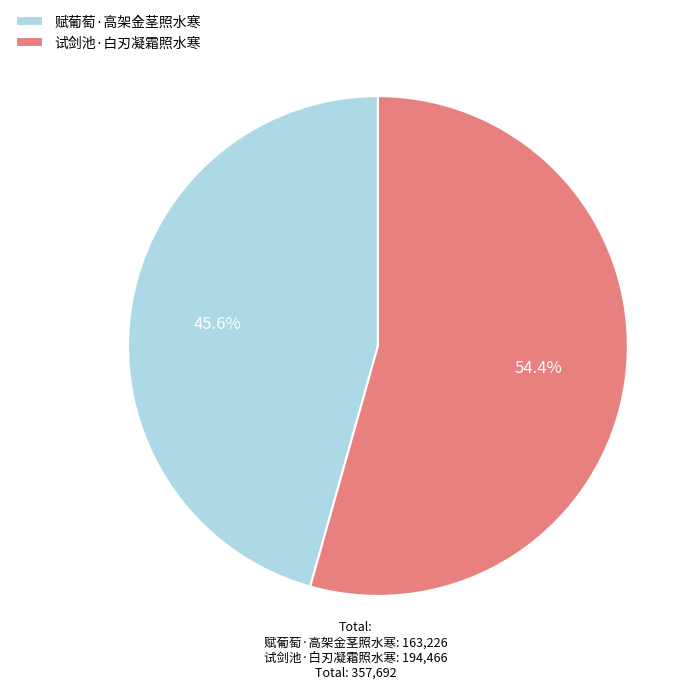

Does 赋葡萄·高架金茎照水寒 represent more than half of the total?

No